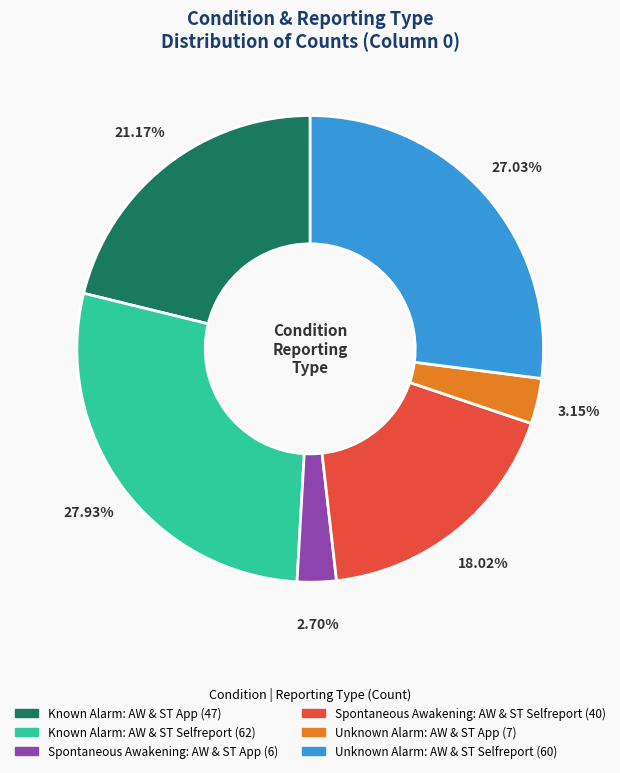

What percentage is the Unknown Alarm: AW & ST Selfreport slice, to the nearest percent?

27%